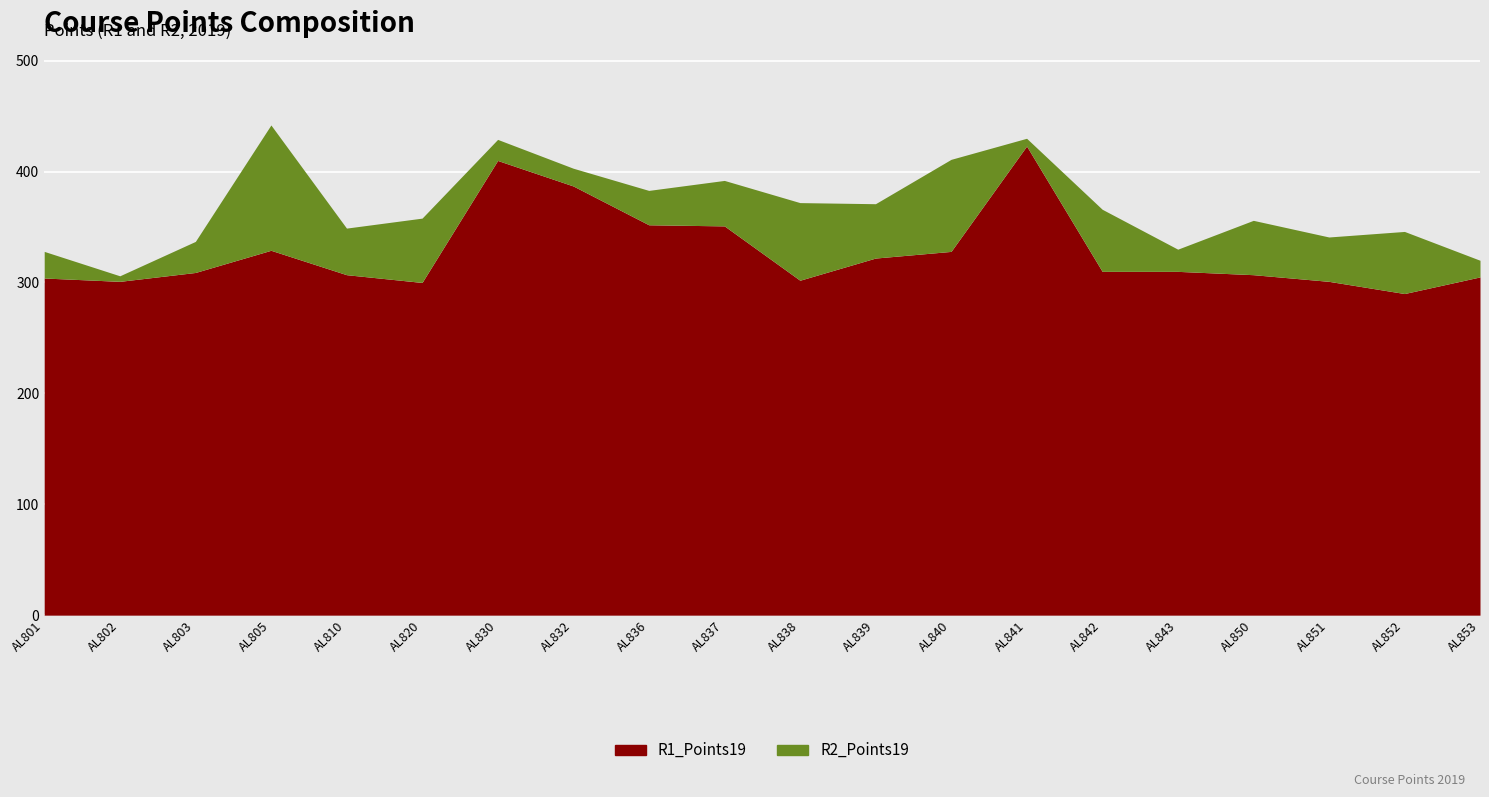

How many values in the R1_Points19 series are below 310?

10